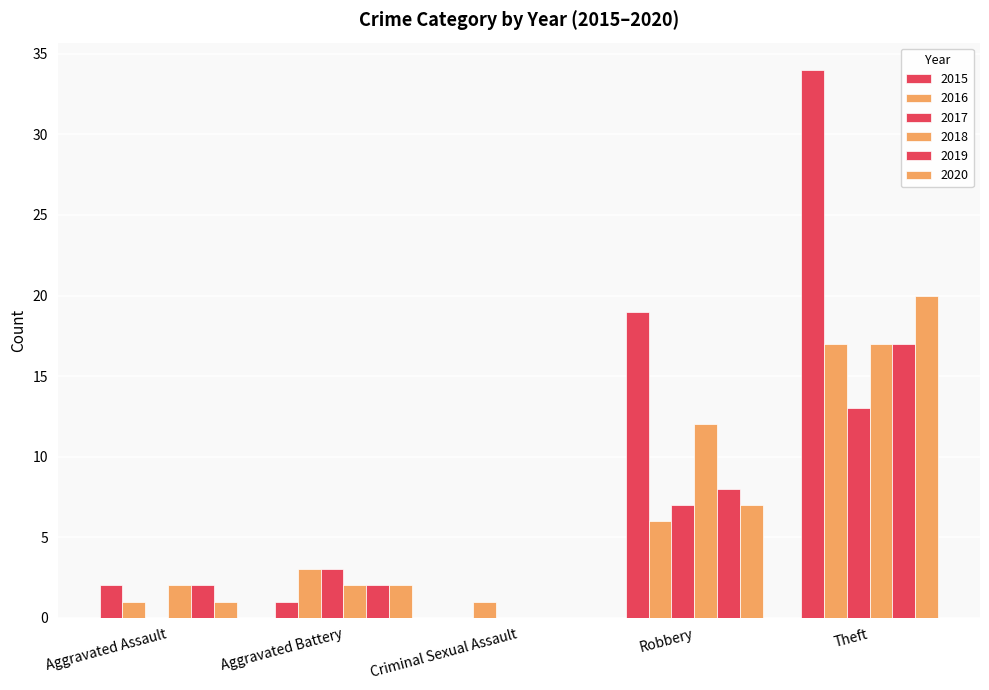

Read the 2018 value at Robbery, to the nearest 10.

10